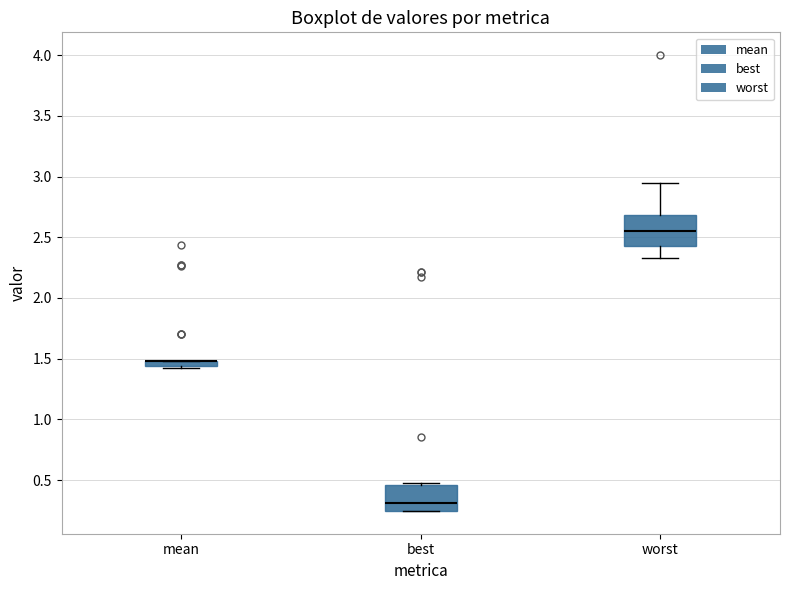

Where is the lower edge of the box for mean on the y-axis? The values are not printed on the chart, so give them approximately, as read against the axis.

1.45